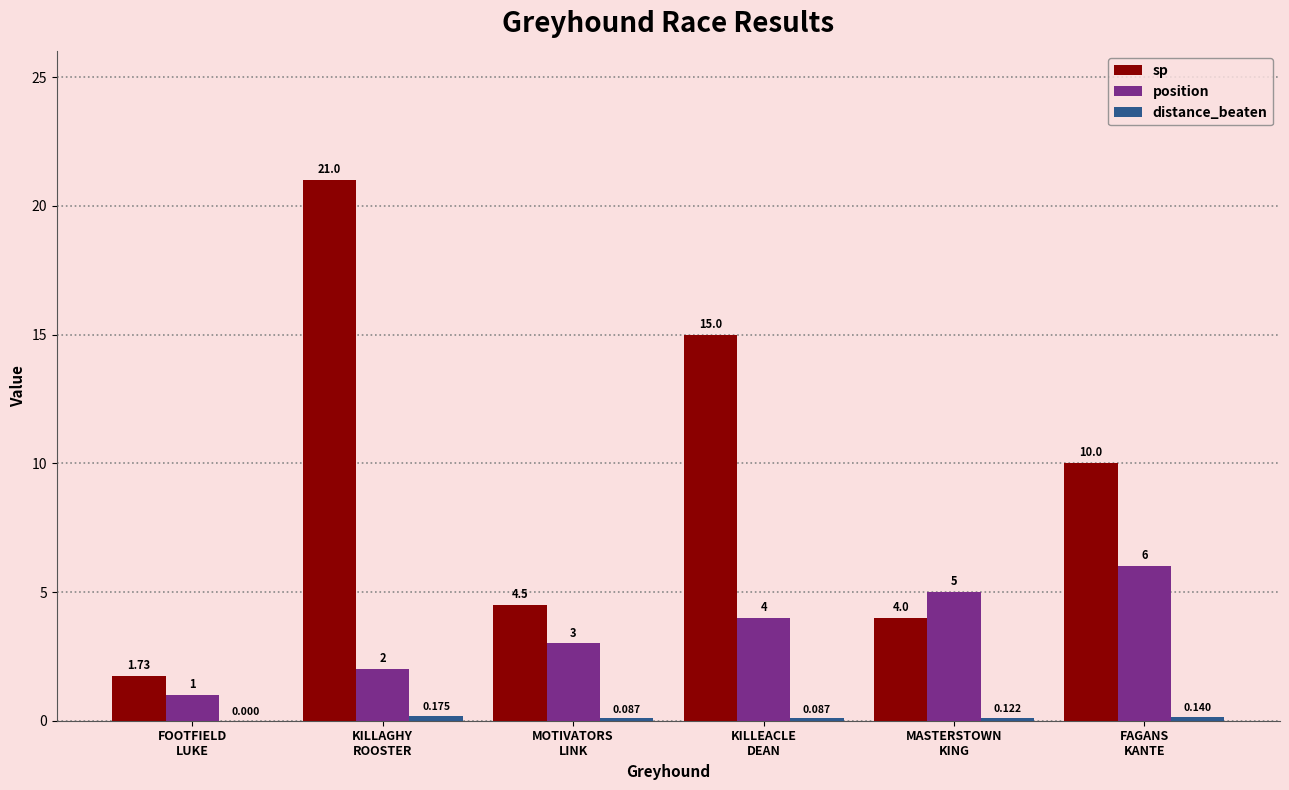

Which series has the largest total across all categories?

sp